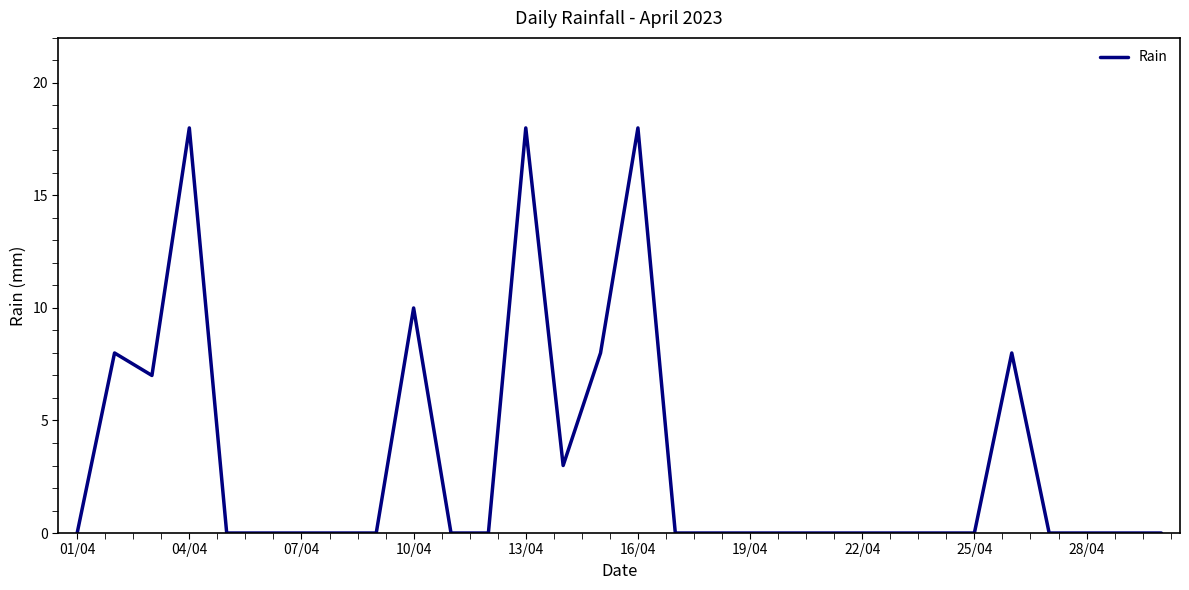

What is the difference between the maximum and minimum values?

18